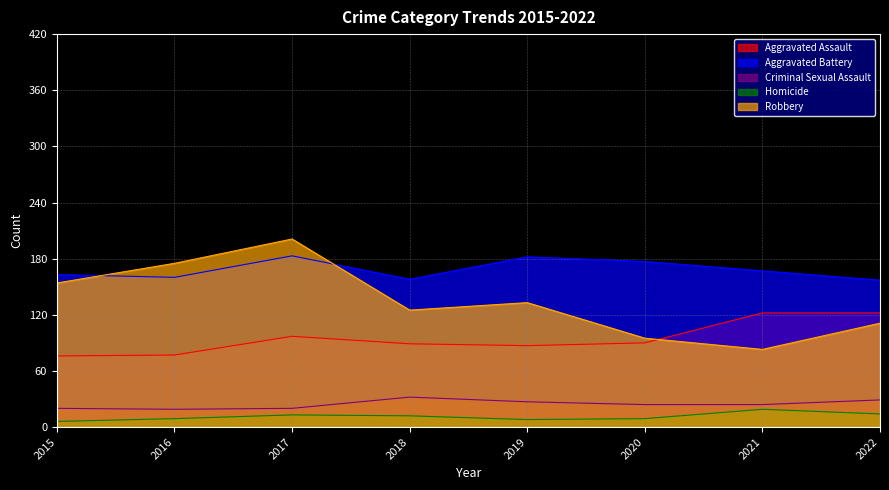

Which category has the highest value in the Robbery series?

2017